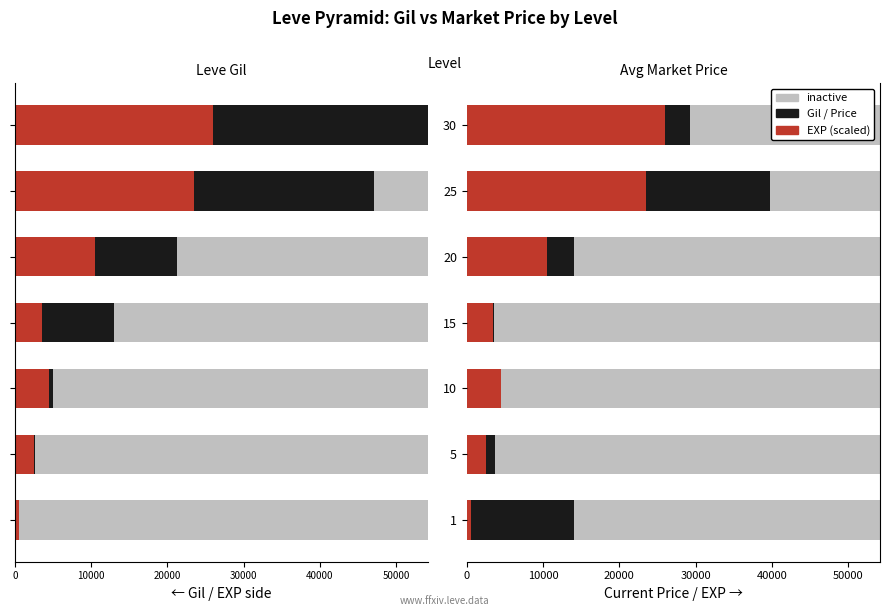

Which series has the largest range (max minus min)?

Inactive (Left)